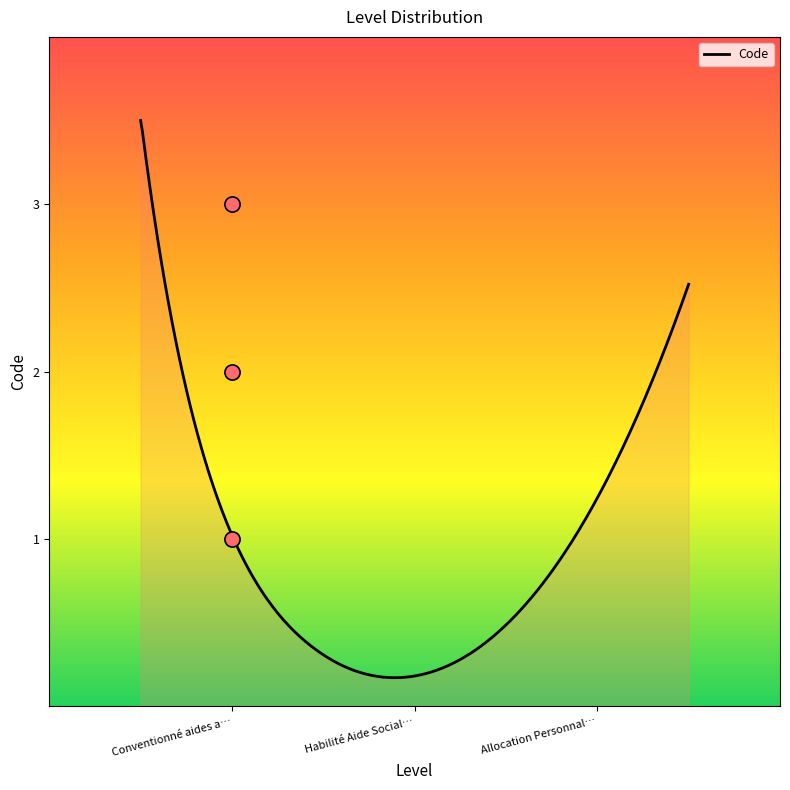

What is the maximum value for Code?

3.5